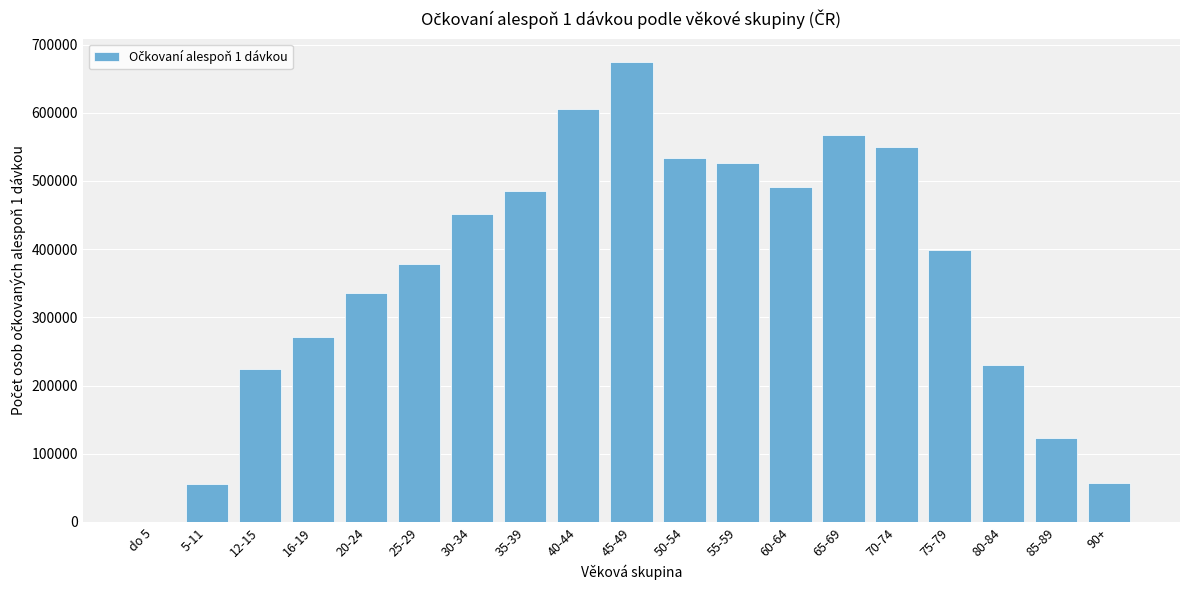

Between 50-54 and 70-74, which is larger?

70-74